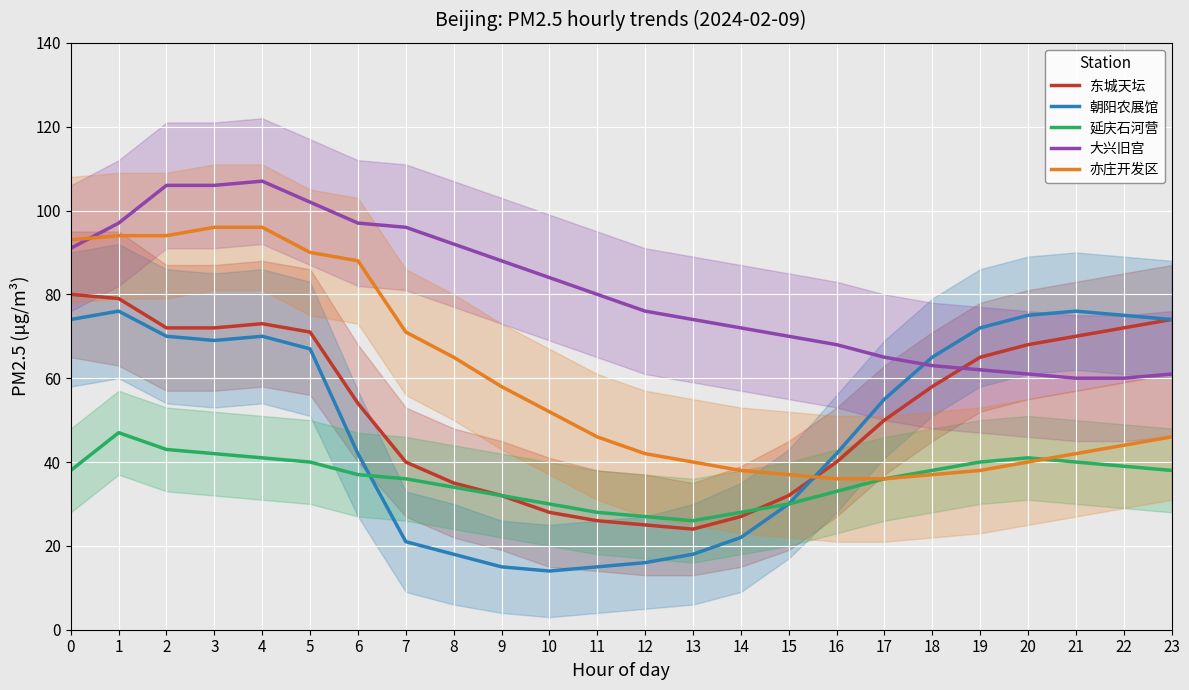

Is it true that 朝阳农展馆 equals 67 at 5?

True